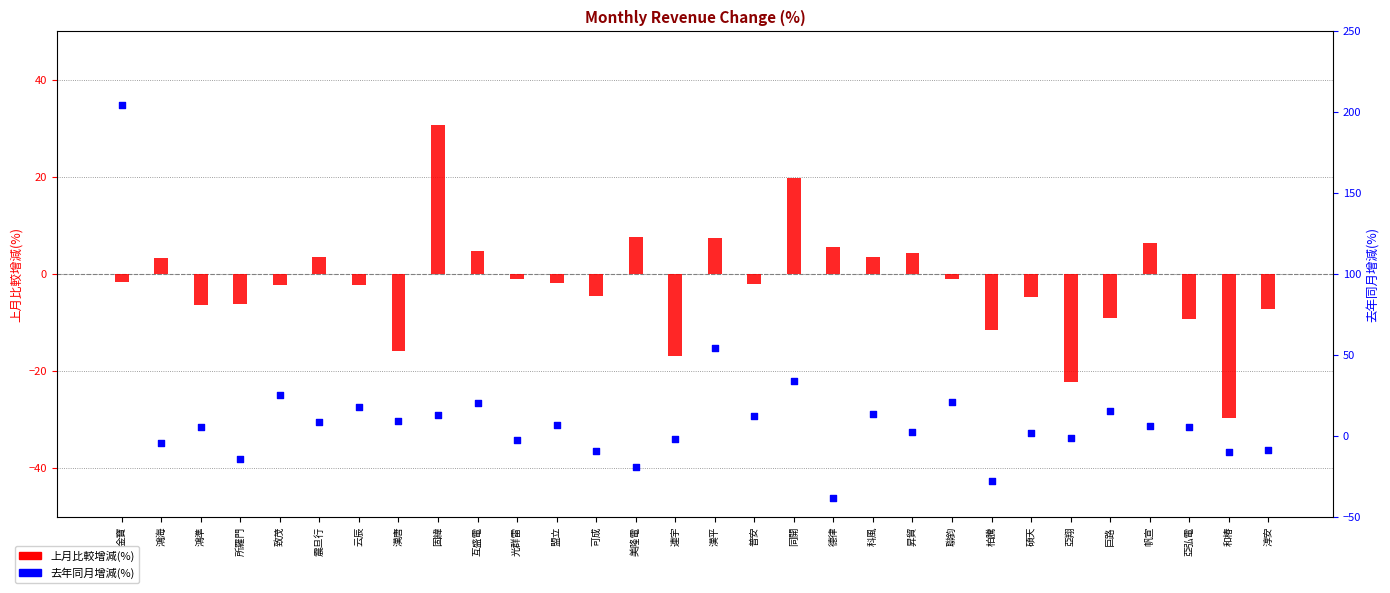

Is the value of 上月比較增減(%) at 漢平 greater than the value of 去年同月增減(%) at 光群雷?

Yes